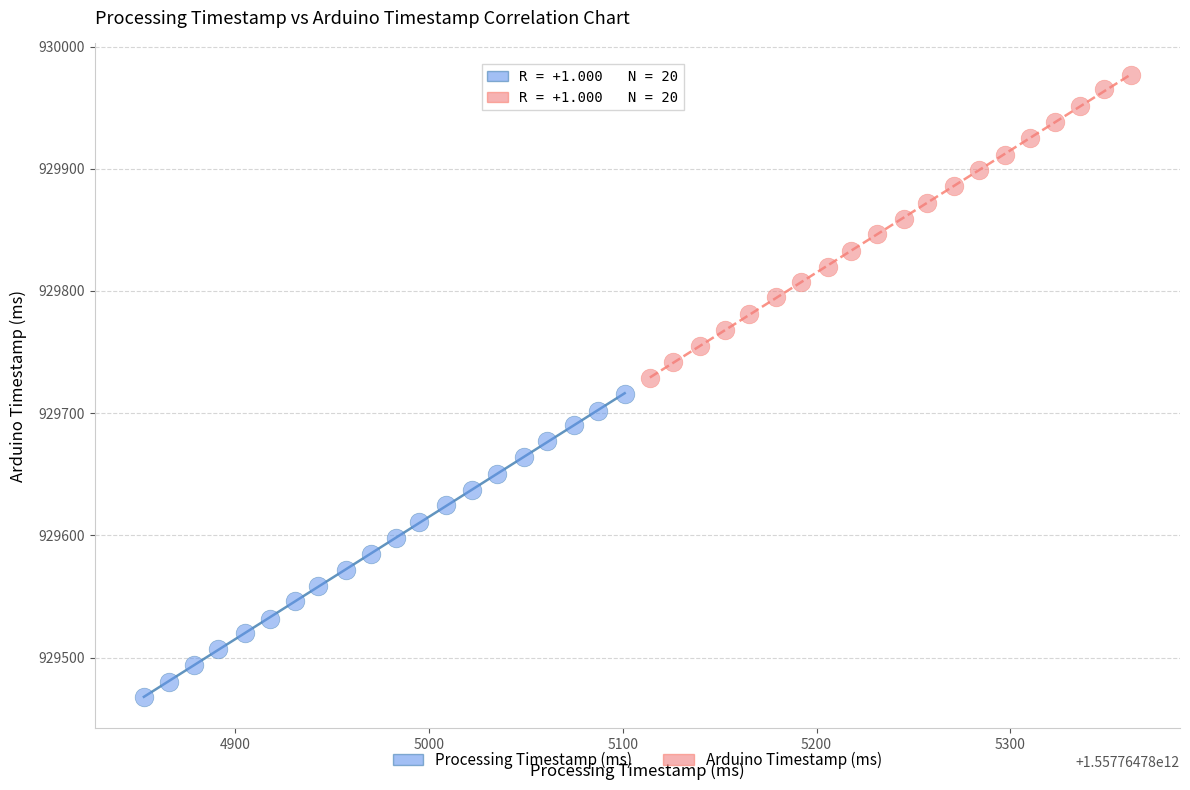

Which series contains the lowest Y value?

Processing Timestamp (ms)